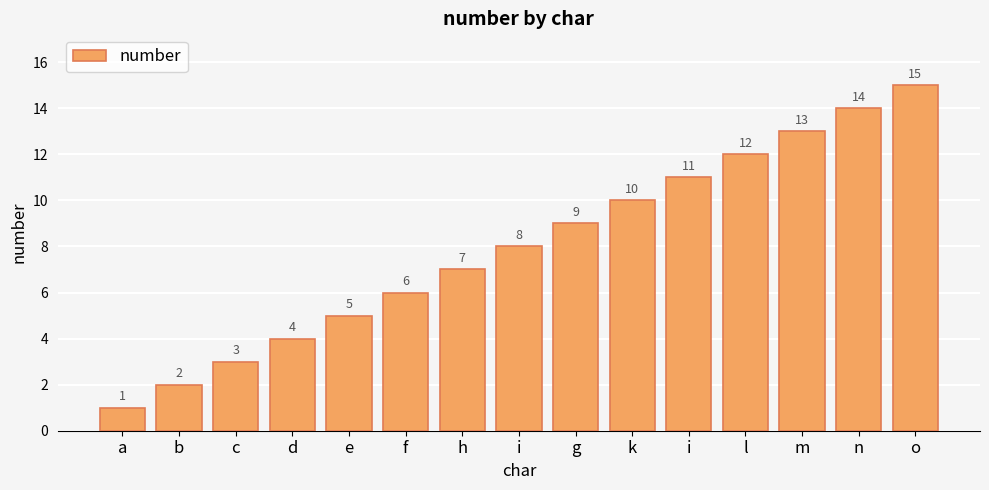

How many categories are shown in the chart?

15